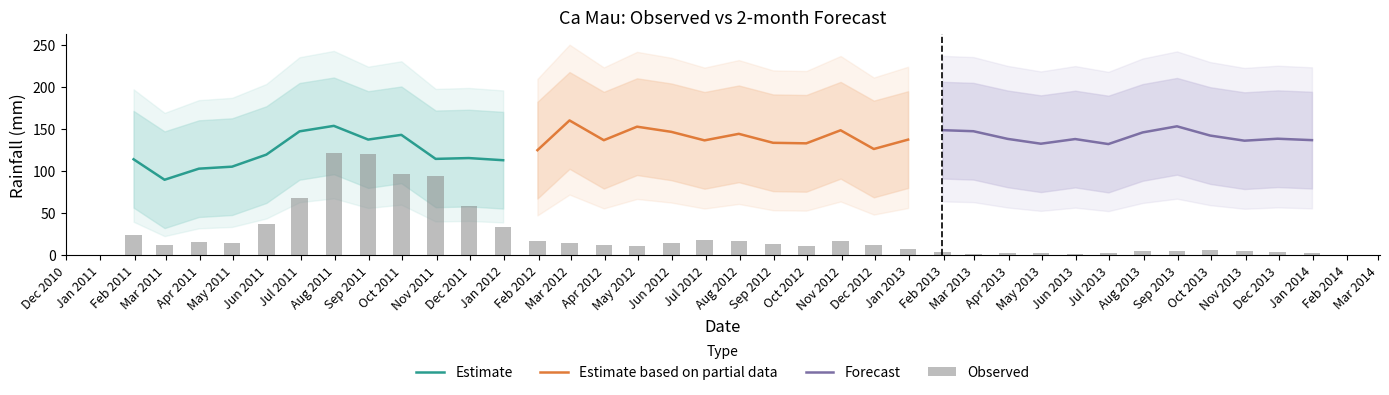

Which category has the highest value in the Observed series?

2011-07-31